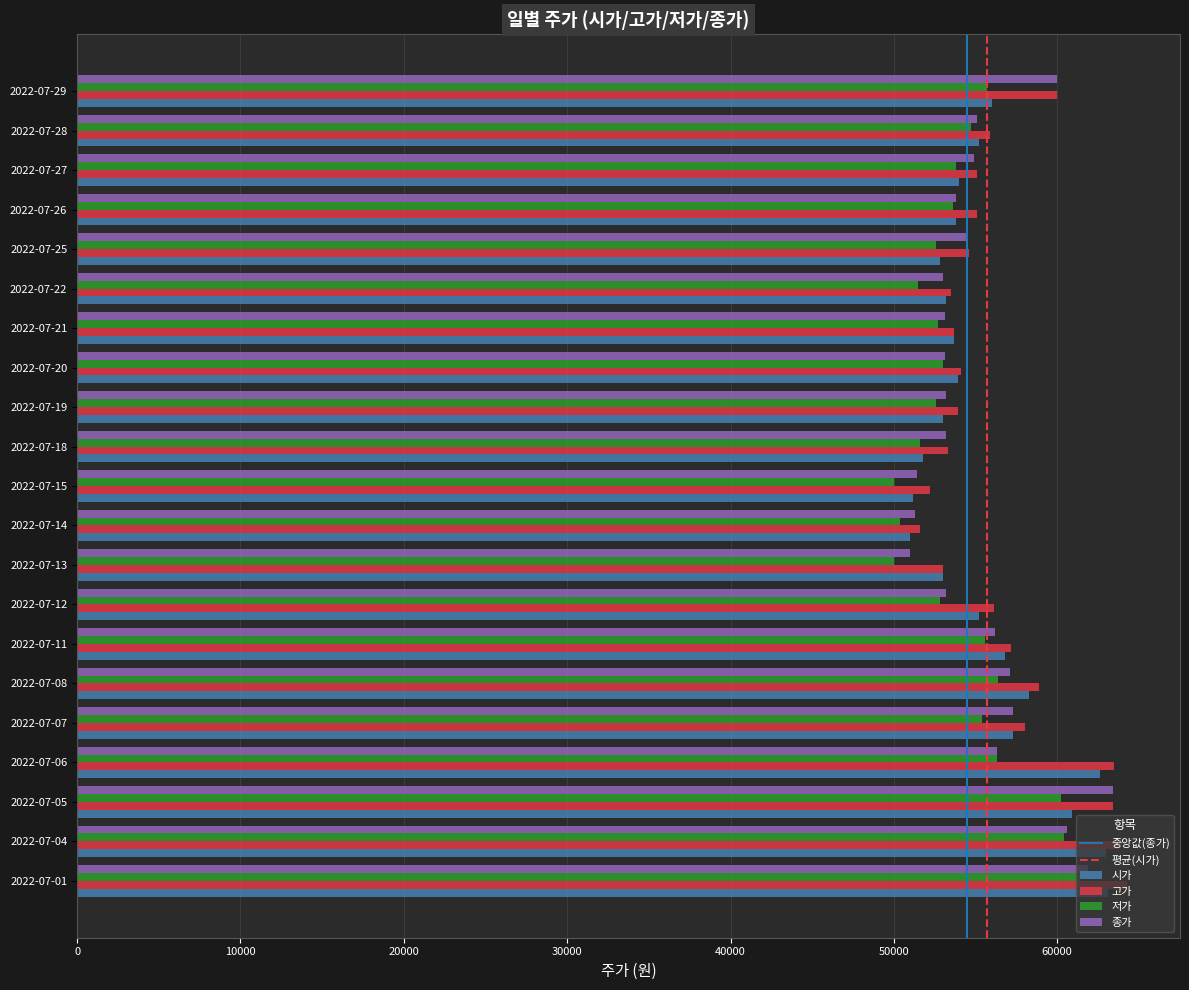

What is the spread (max minus min) of values at 2022-07-12?

3300